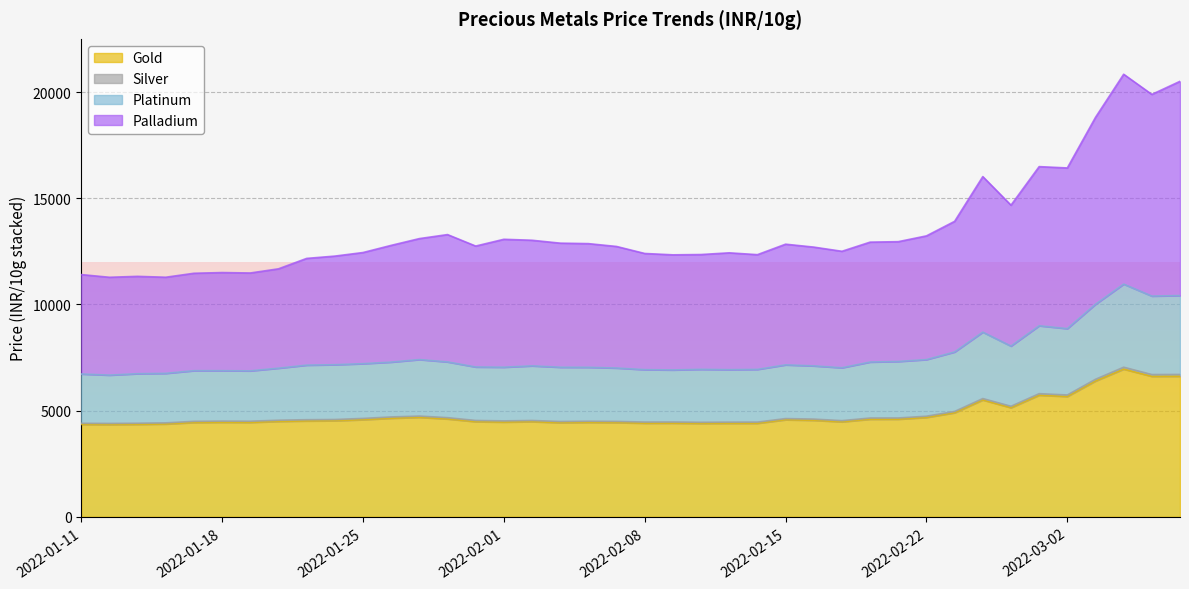

Count the number of categories in the chart.

40